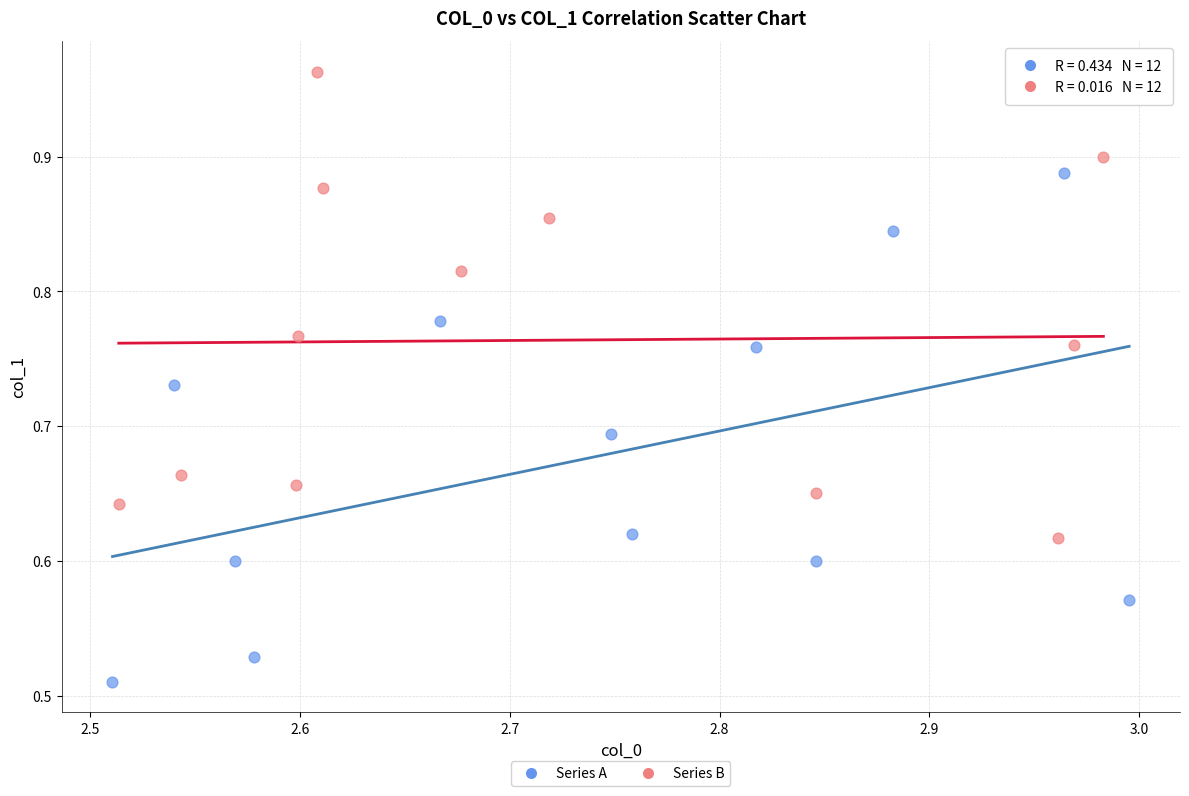

Which series has the widest spread of Y values?

Series A